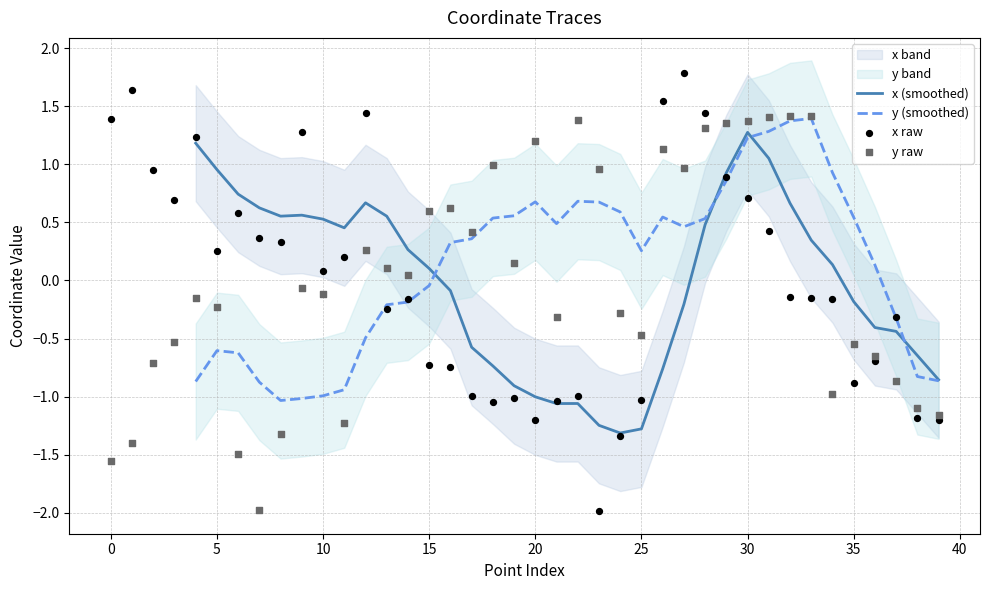

At which label does x (smoothed) reach its peak?

30